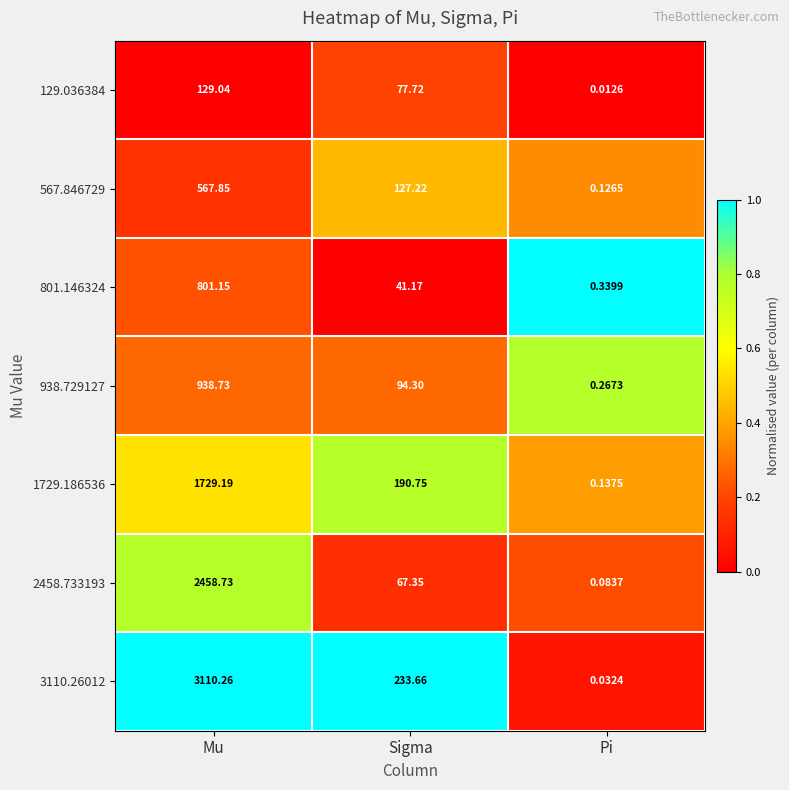

Which series changed the most between Sigma and Pi?

3110.26012